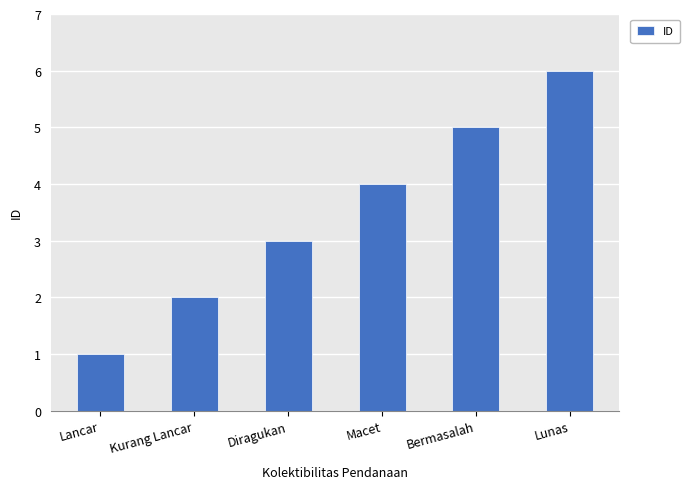

What is the value of the 2nd bar from the left?

2